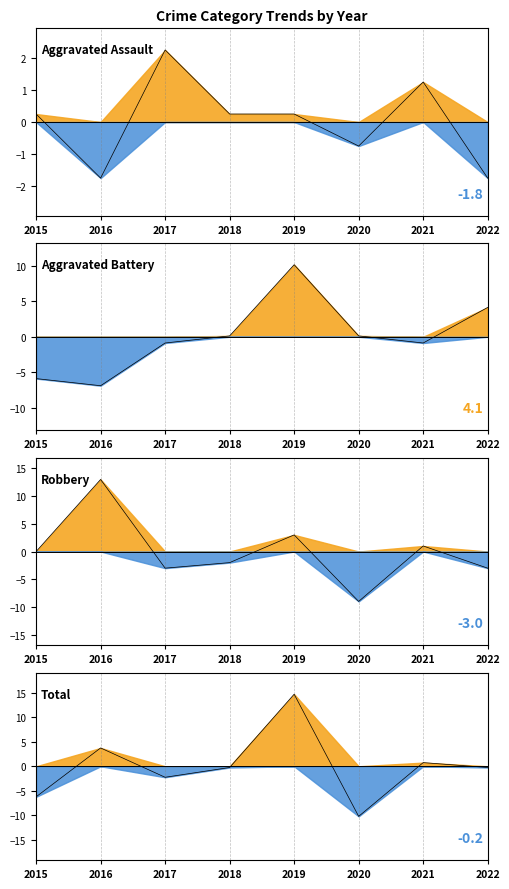

How many values in the Total series exceed 0?

3